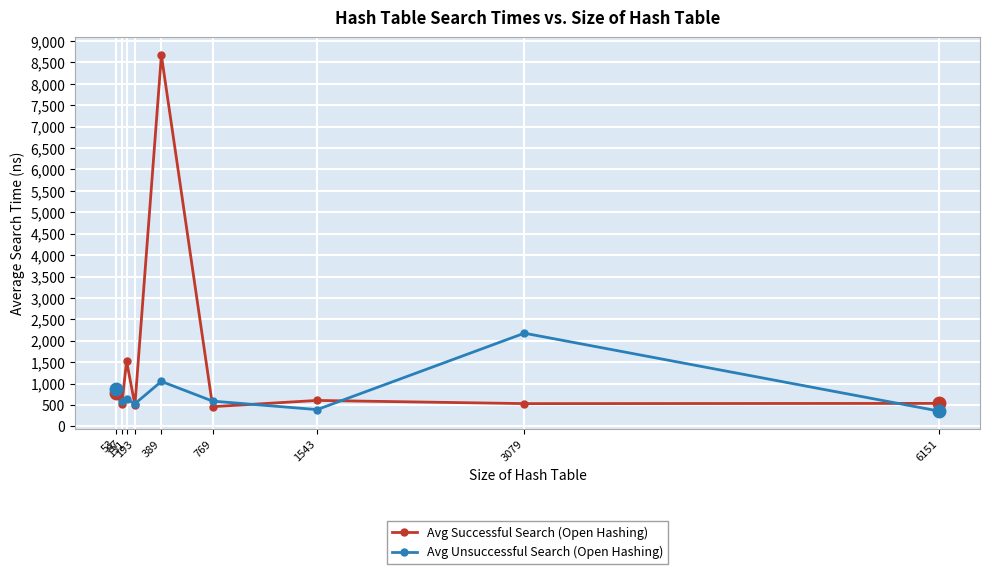

How many lines are shown in the chart?

2